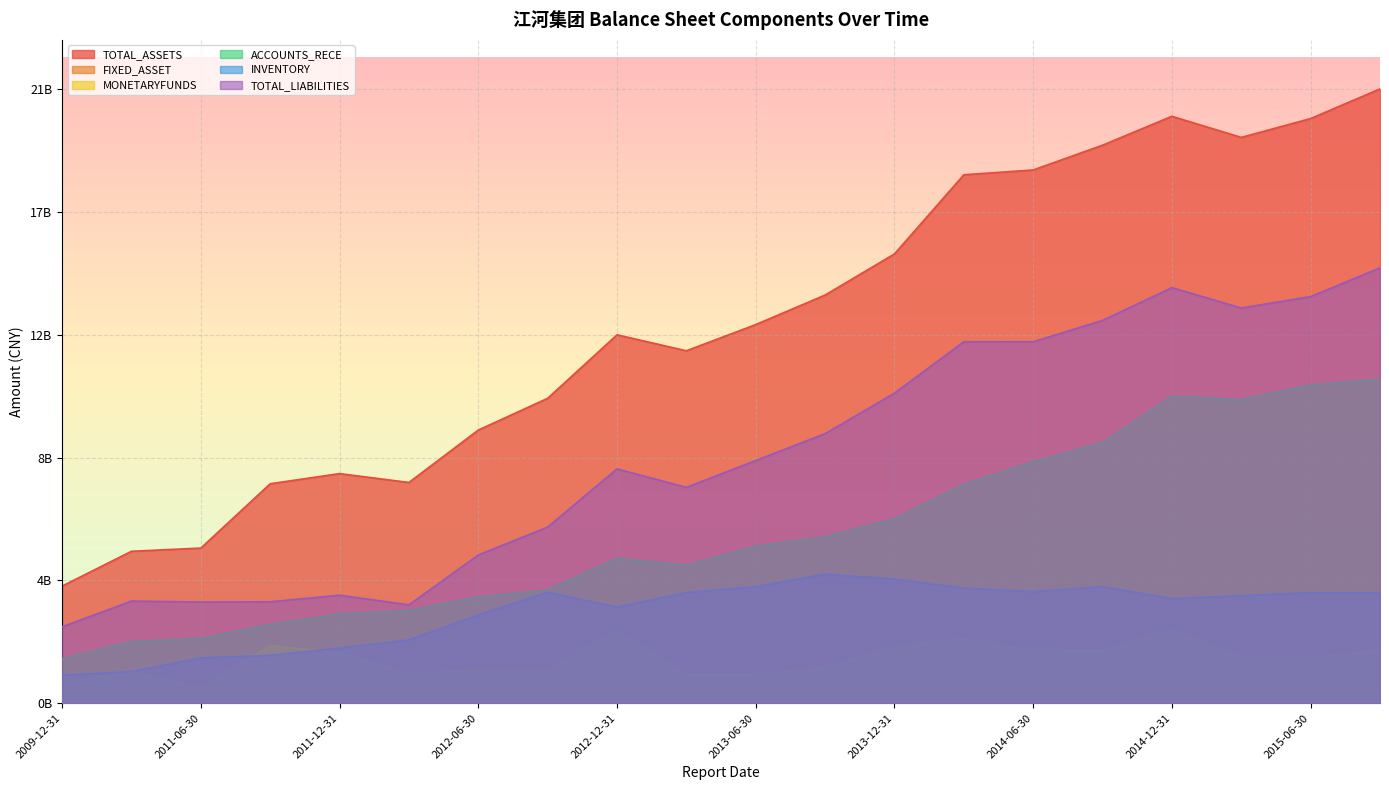

Reading left to right, transcribe all the data shown in this chart.

TOTAL_ASSETS: 3957280926.9	5132037712.6	5240538308.9	7412280509.7	7755743892.2	7456246491.1	9225745869.3	10298083129.6	12442054614.9	11903199456.3	12788000013.1	13785037971.3	15173891871.8	17846947808.4	18008476754.6	18846152497.0	19822075203.6	19108641915.0	19745753355.1	20747366957.8
FIXED_ASSET: 353002038.0	376516145.9	437028324.6	454351635.3	459844430.1	460945479.8	592963577.3	603380256.8	648782260.5	644572839.4	676534376.1	691551097.8	701505807.4	833294194.1	875599130.4	871301920.6	986090085.3	975060549.5	964174260.6	1059771075.8
MONETARYFUNDS: 685608180.7	1063877616.7	503256148.3	1944980436.5	1706567133.7	1012623118.0	1126830173.1	1111521218.2	2455350282.6	959776609.6	970657405.9	1216353241.6	1896937172.9	2182152336.6	1788481075.1	1776658036.2	2495016216.6	1541445912.1	1561167331.6	1786327412.9
ACCOUNTS_RECE: 1501375418.8	2086955131.8	2184500232.5	2660312437.7	3011783373.8	3134123617.9	3590767005.8	3827135666.3	4893100925.6	4661687399.3	5304457988.4	5622201188.6	6225368144.8	7388020770.6	8147984294.7	8803093590.8	10363140375.0	10253345390.9	10749435209.5	10937751457.2
INVENTORY: 947780706.9	1069254053.8	1531552411.1	1617958923.2	1865350494.0	2139326043.4	2985707006.9	3754293416.4	3246441331.4	3740260874.5	3939644438.9	4360268541.1	4194760200.6	3887502786.6	3770596045.9	3939420259.9	3534281473.1	3633983850.1	3731604888.1	3730722799.4
TOTAL_LIABILITIES: 2582223803.6	3450572424.6	3419659321.6	3426435513.1	3648185472.6	3323576113.2	5006530642.6	5950643745.6	7914745785.1	7291280394.7	8196557595.2	9105845218.5	10472629146.6	12207791476.6	12207113824.2	12929555558.2	14035601793.8	13347305546.8	13733250616.5	14703672317.9